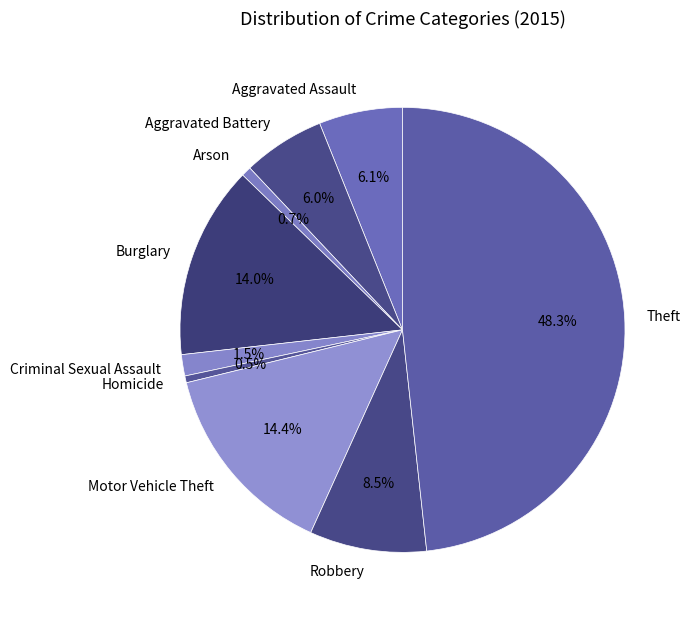

What portion of the pie excludes Robbery?

91.5%